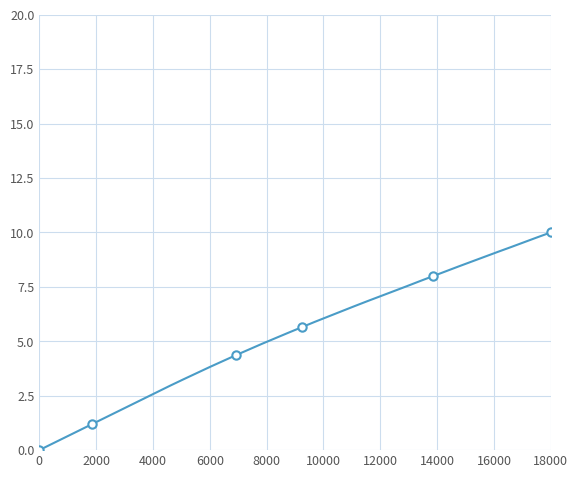

True or false: the data shows 1.0 at 4000.

False